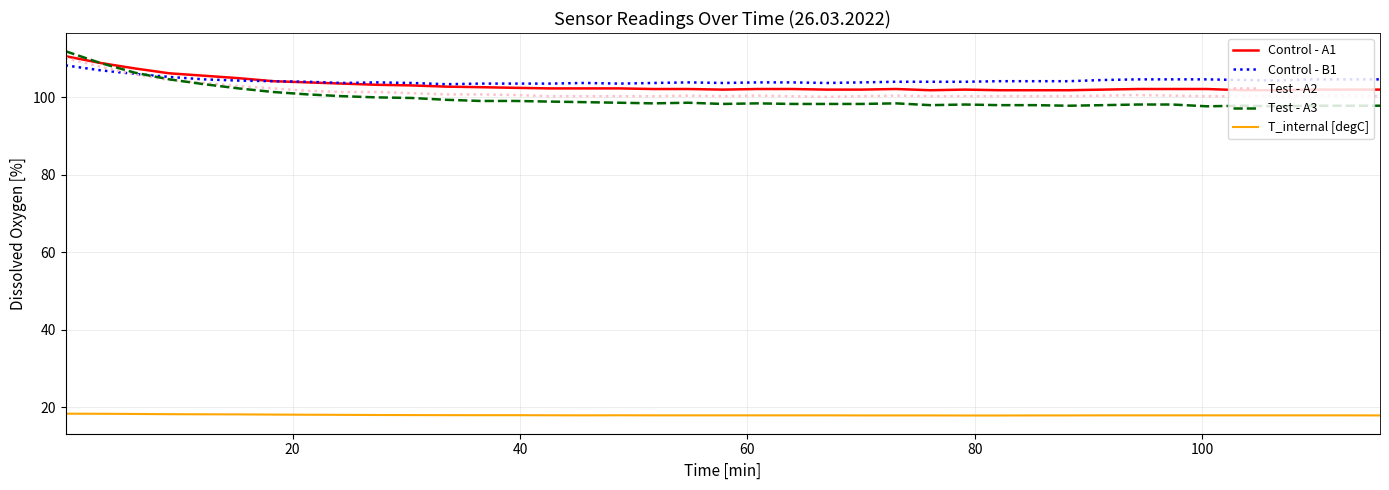

Which series has the largest range (max minus min)?

Test - A3